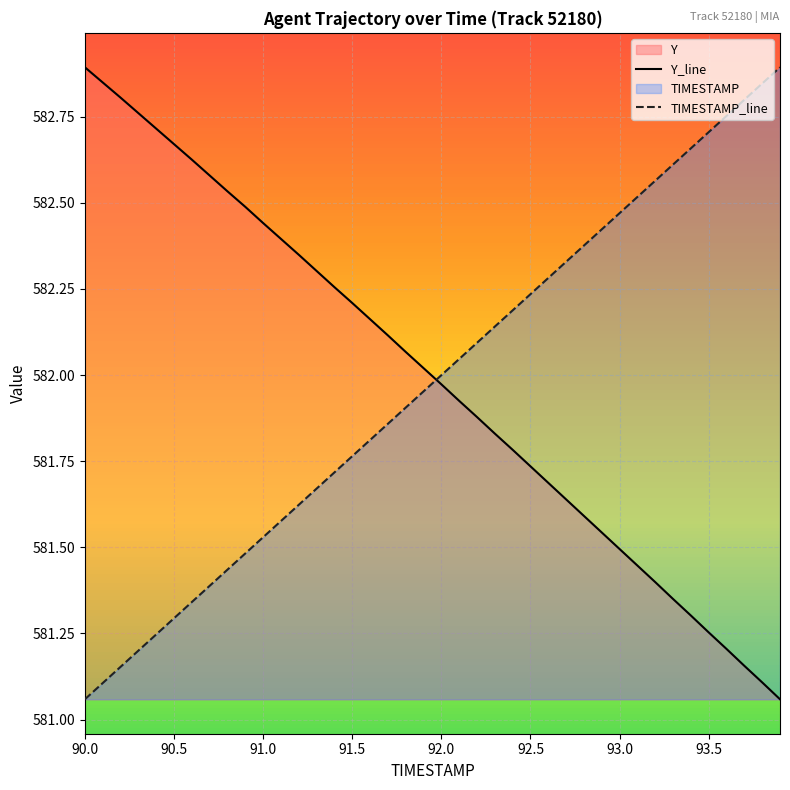

What is the difference between the second highest and minimum values in the Y_line series?

1.8